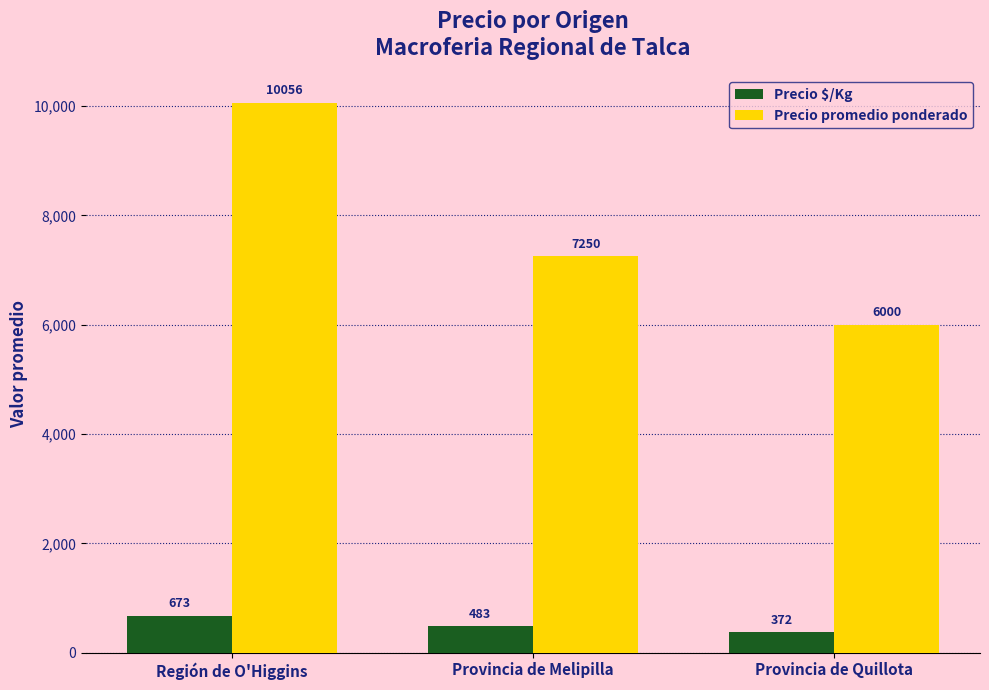

What is the value of the Precio promedio ponderado bar at the 3rd from the left?

6000